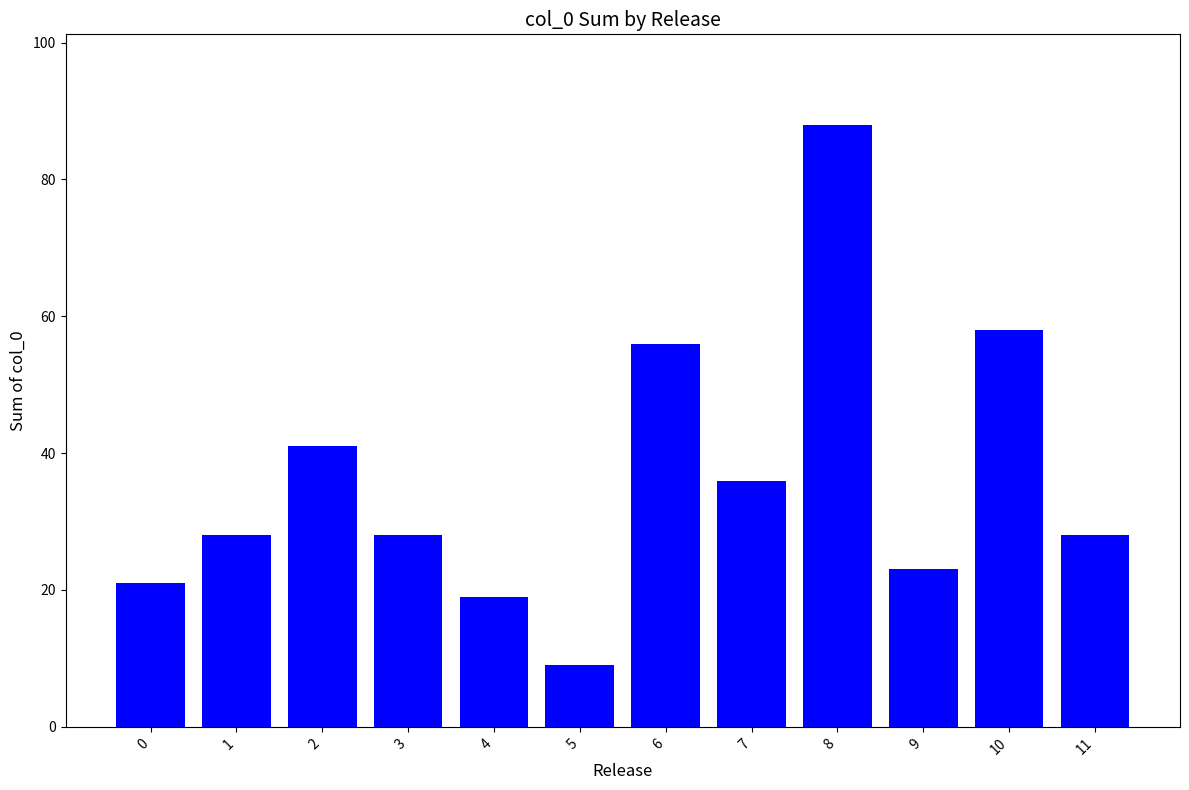

What is the greatest value displayed?

88